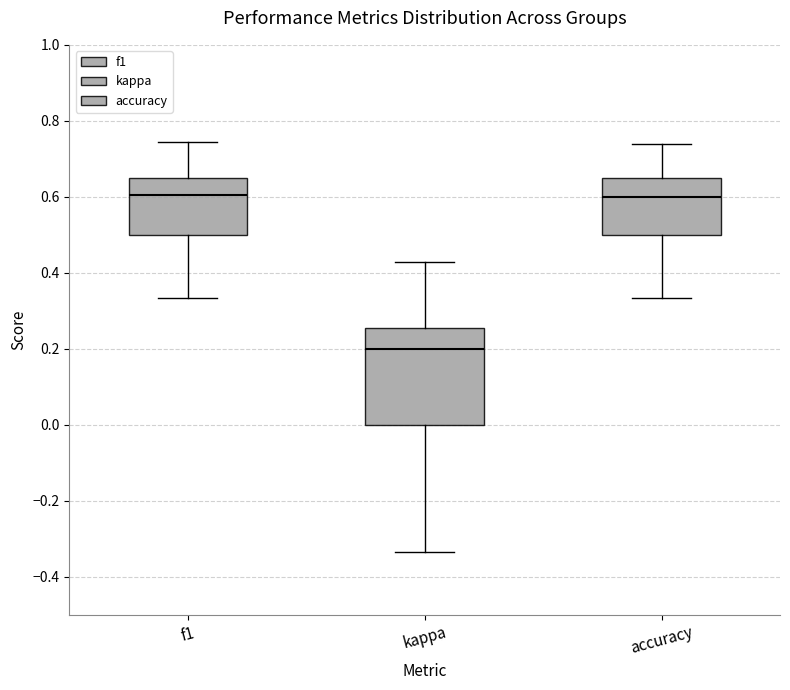

Reading left to right, read every box against the y-axis: the position of its median line, the range the box covers, and the ends of its whiskers. The values are not printed on the chart, so give them approximately, as read against the axis.

f1: median 0.60, box 0.50 to 0.64, whiskers 0.34 to 0.74
kappa: median 0.20, box 0.00 to 0.26, whiskers -0.34 to 0.42
accuracy: median 0.60, box 0.50 to 0.66, whiskers 0.34 to 0.74